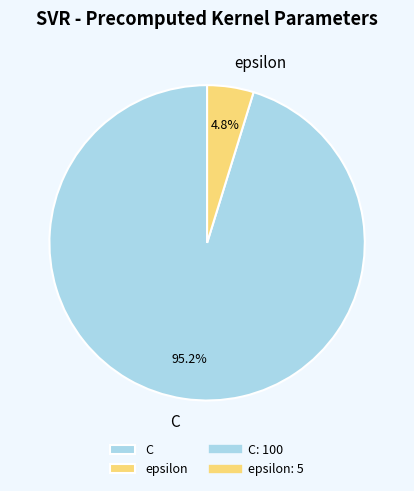

To the nearest percent, what portion does epsilon represent?

5%